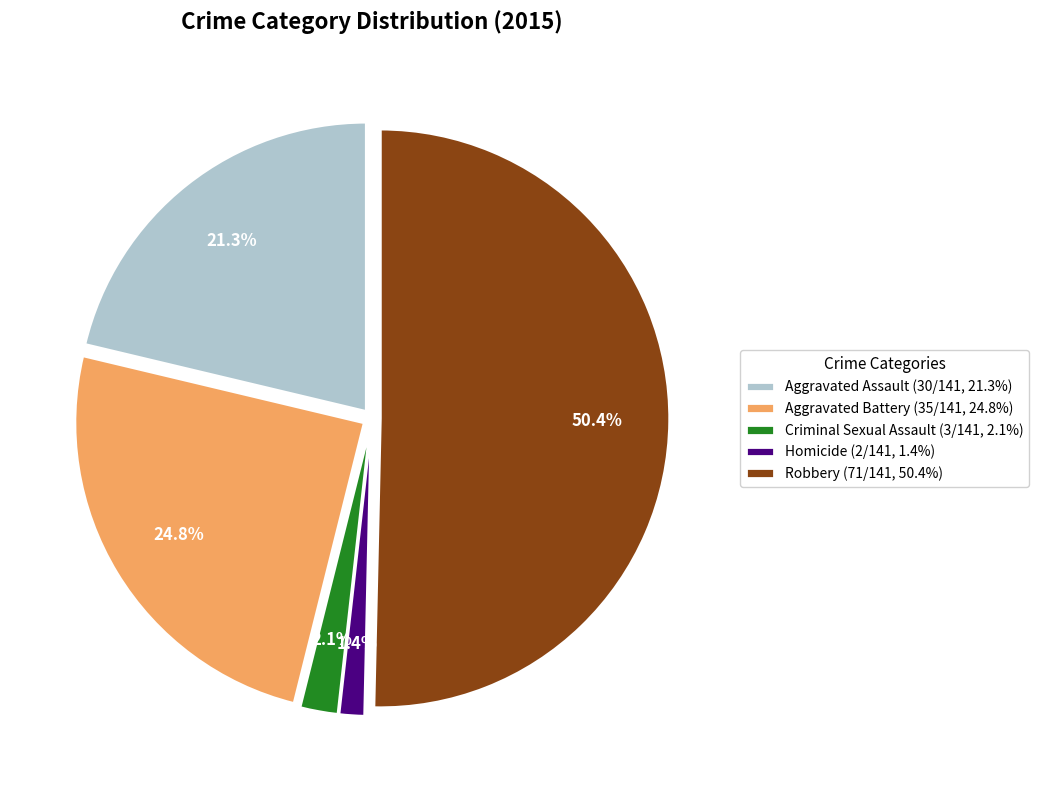

Rank the categories by value from highest to lowest.

Robbery, Aggravated Battery, Aggravated Assault, Criminal Sexual Assault, Homicide